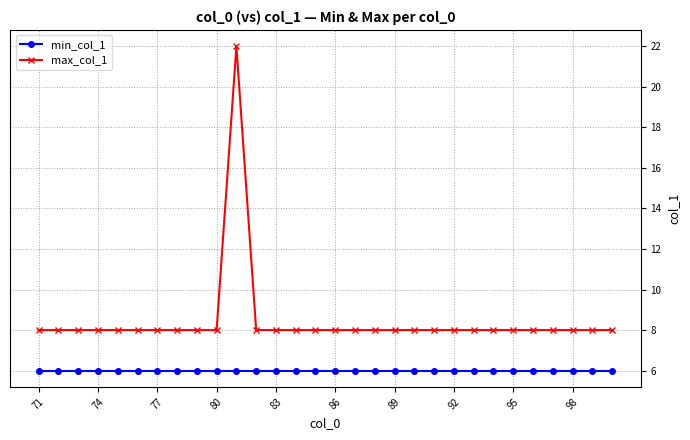

What are all the series names shown in the legend?

min_col_1, max_col_1